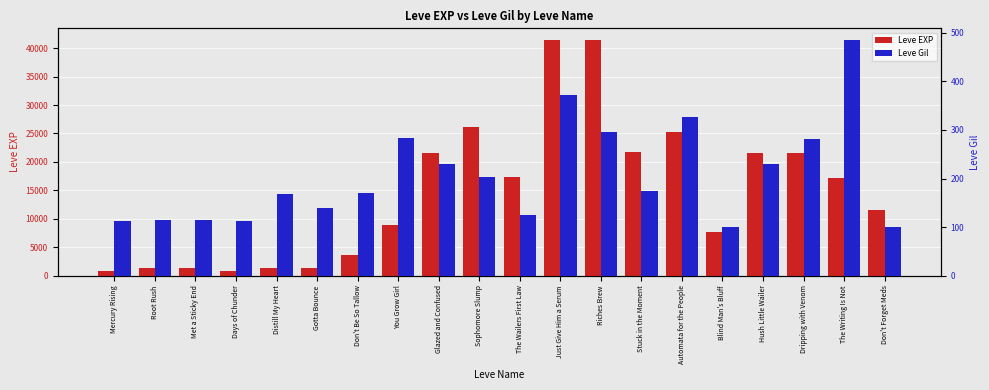

What is the total value across all series at Hush Little Wailer?

21830